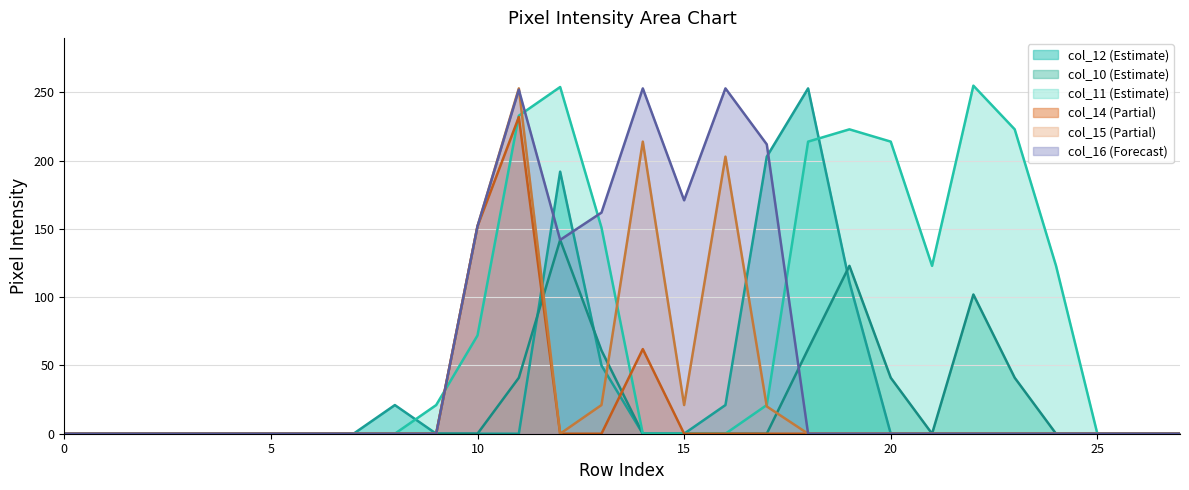

What is the sum of all col_16 values?

1597